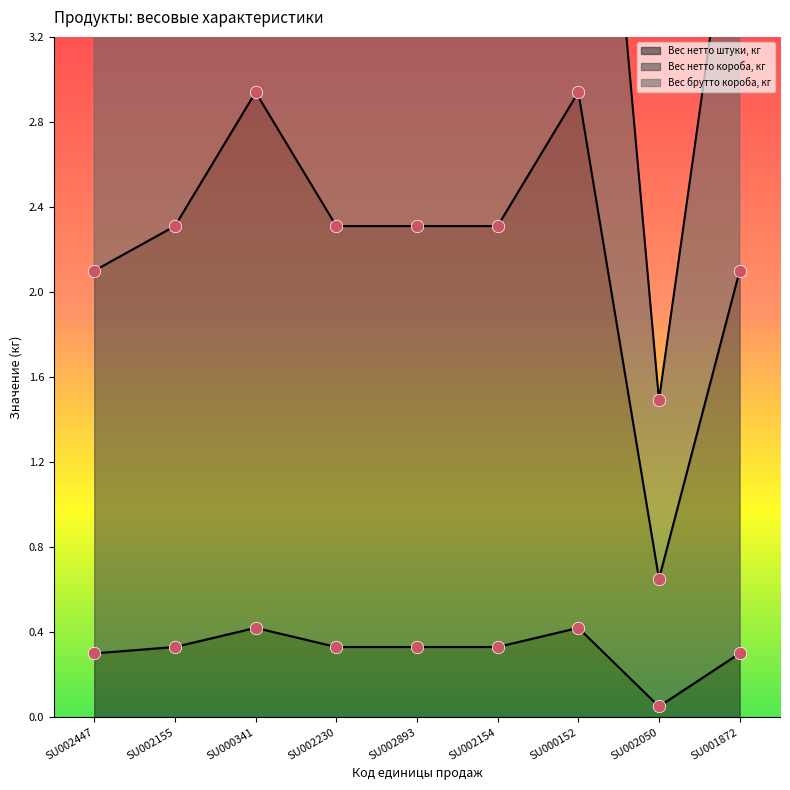

What is the total value across all series at SU002050?

2.2